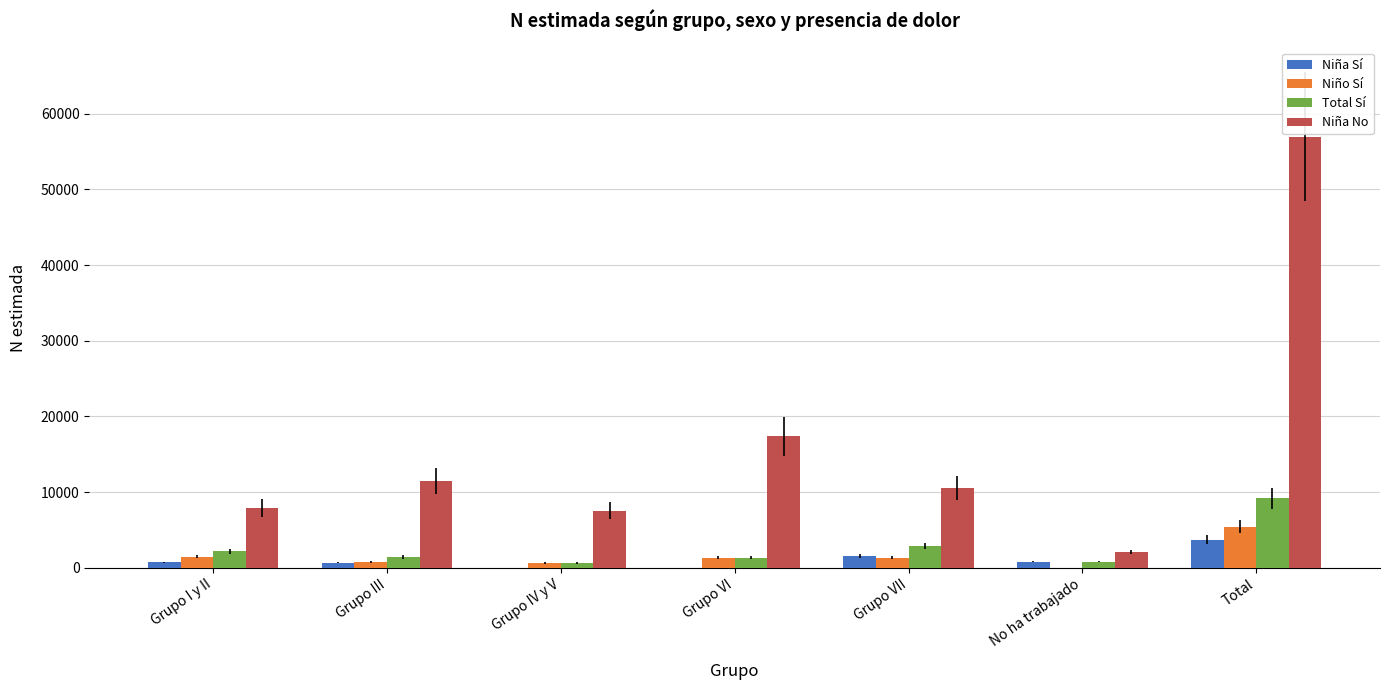

How many groups of bars are there?

7